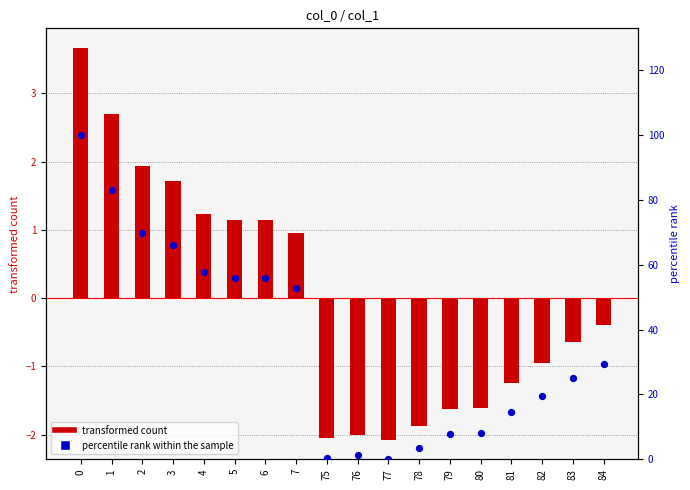

Which series contains the lowest Y value?

col_1